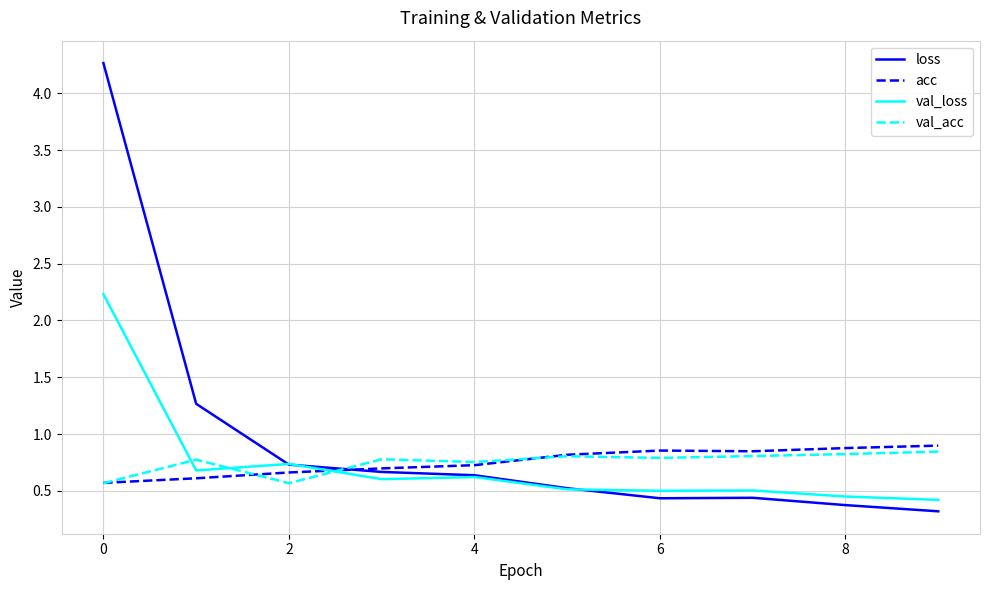

What is the maximum value shown in the chart?

4.3